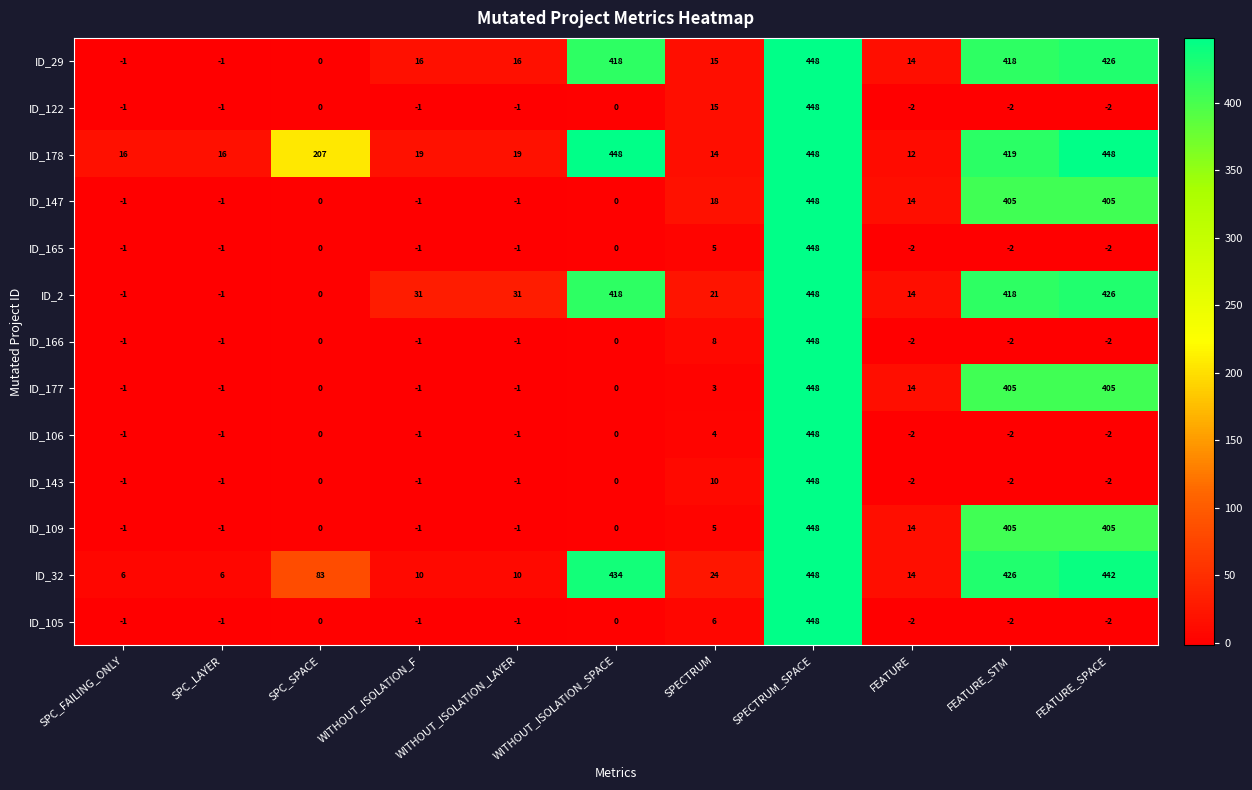

Count the number of data series in this chart.

13